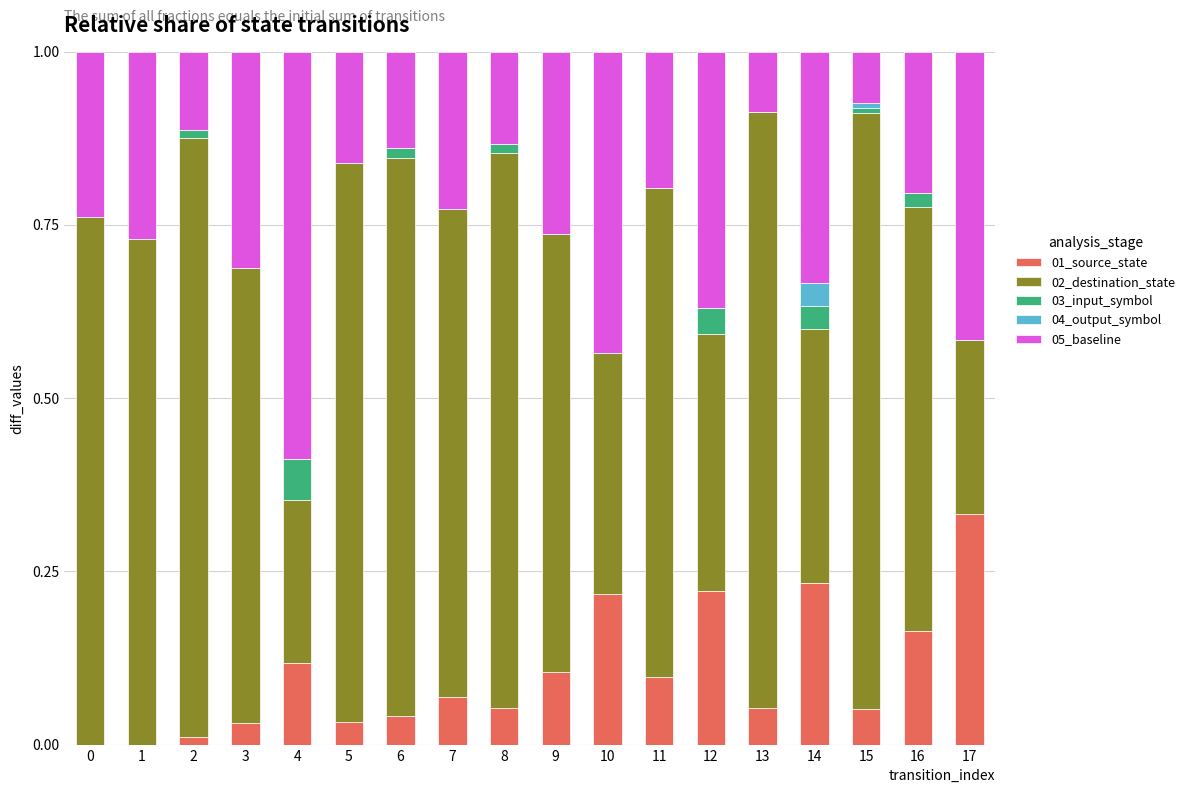

Which category has the highest value in the 01_source_state series?

17